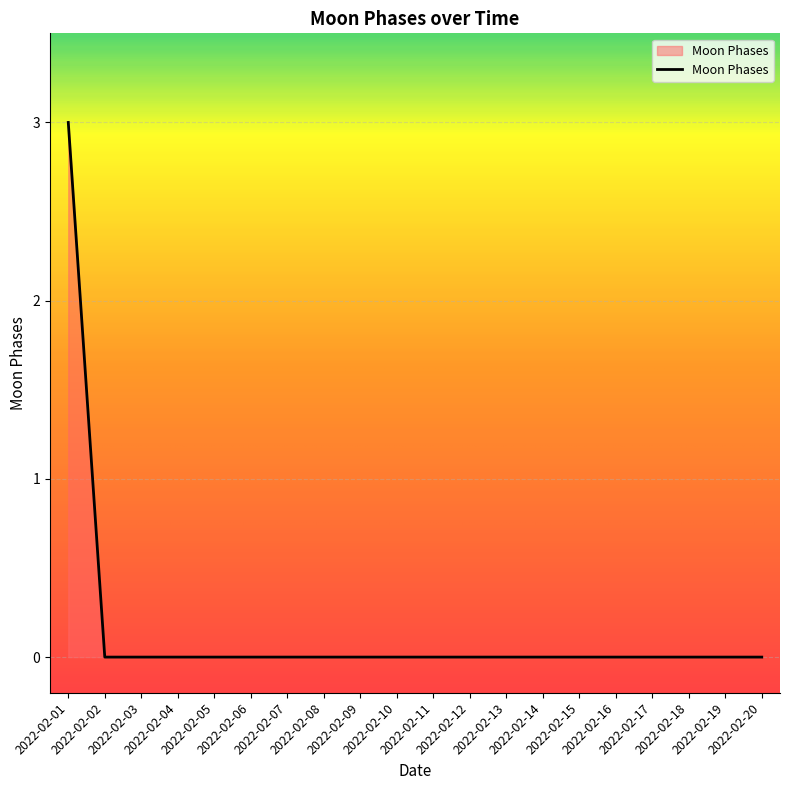

What is the difference between the maximum and minimum values?

3